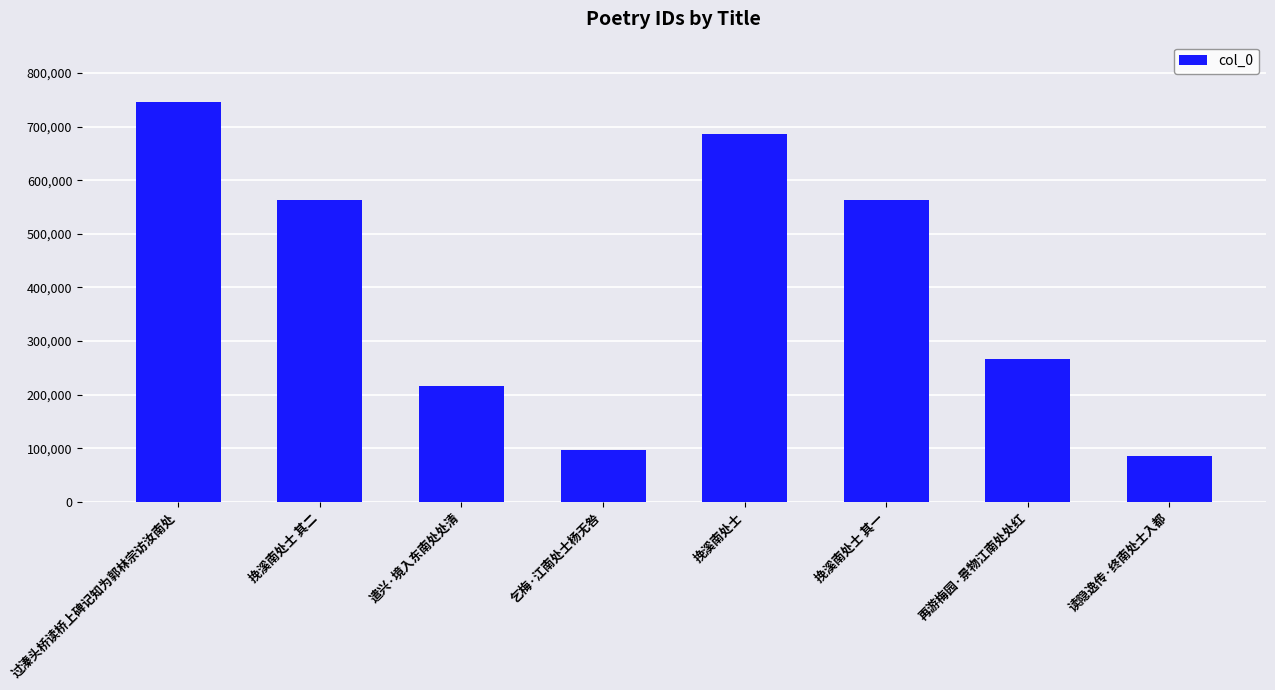

Count the number of categories in the chart.

8